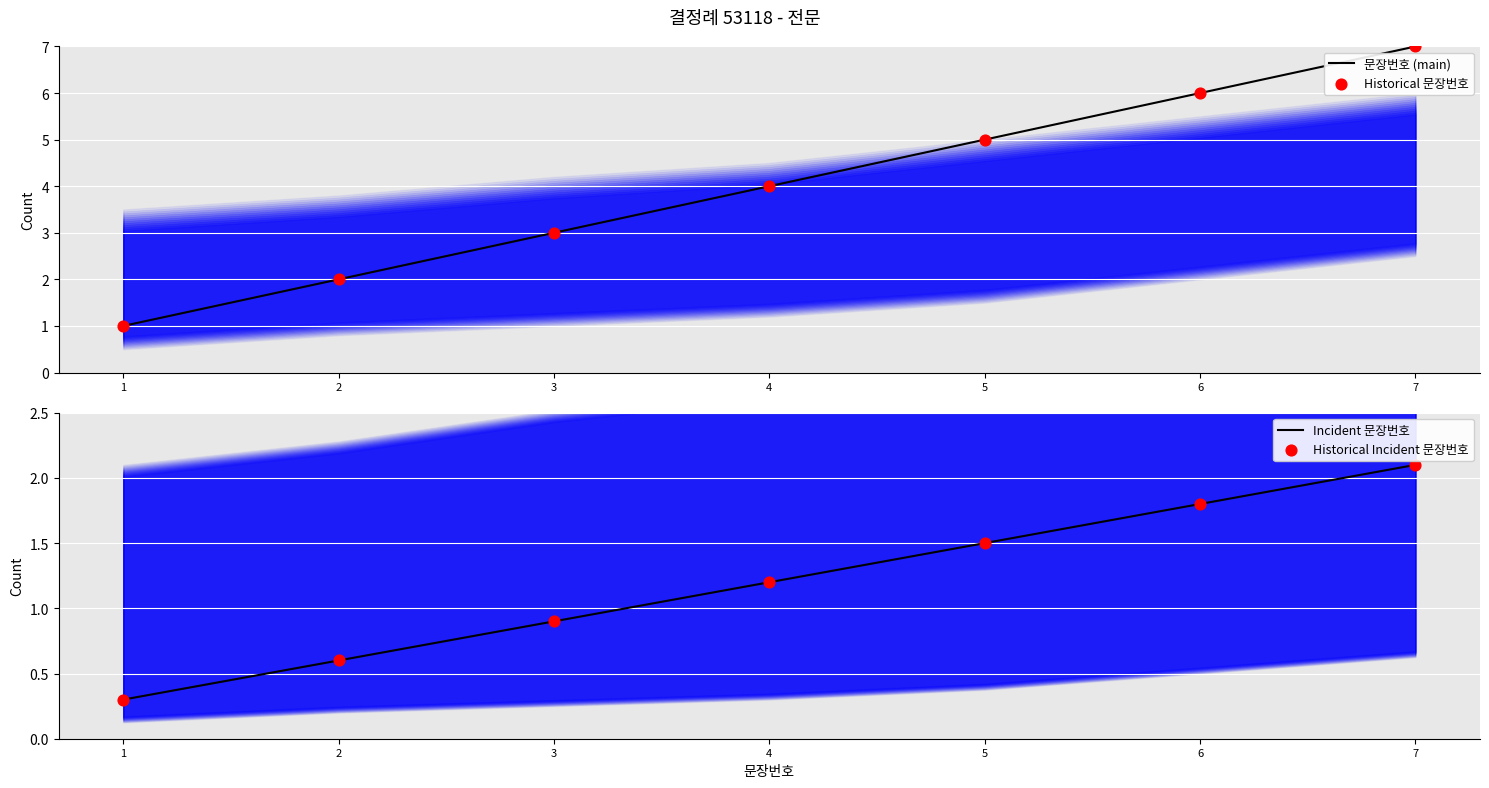

At which category is the sum across all series the highest?

7